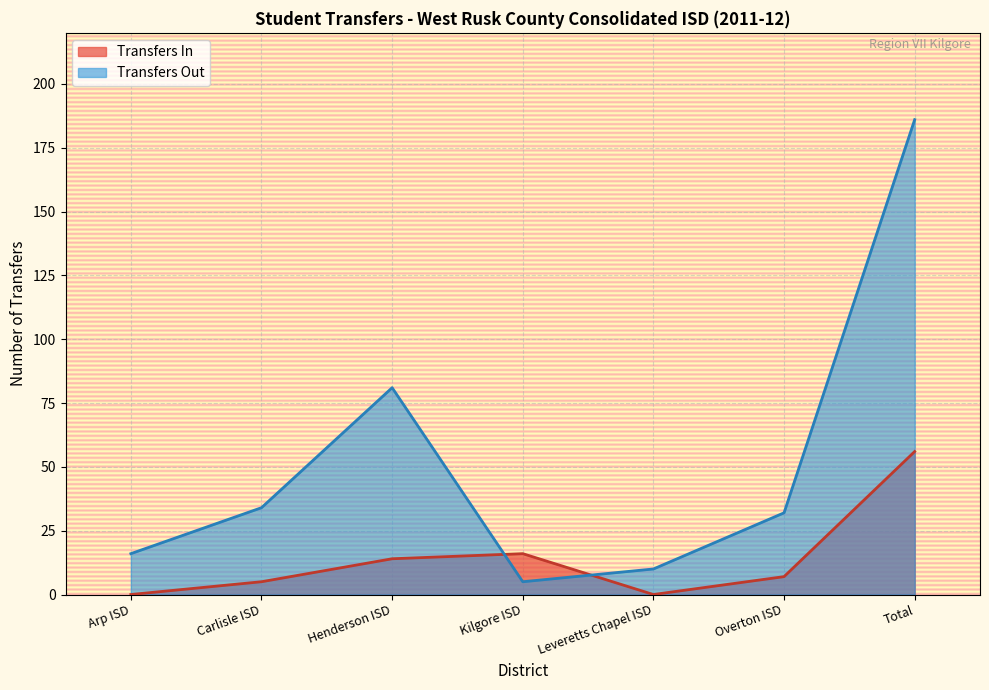

At which category does the chart reach its peak across all series?

Total